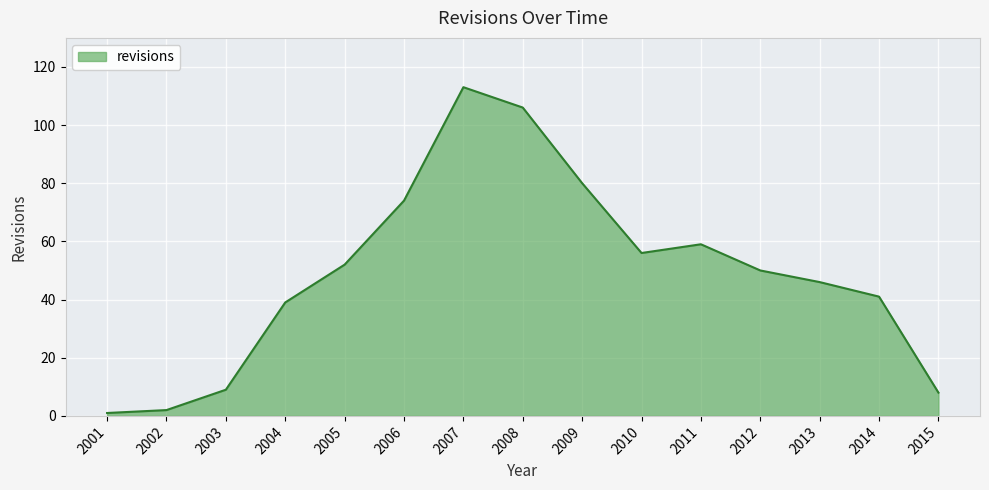

What value does the data have at 2012?

50